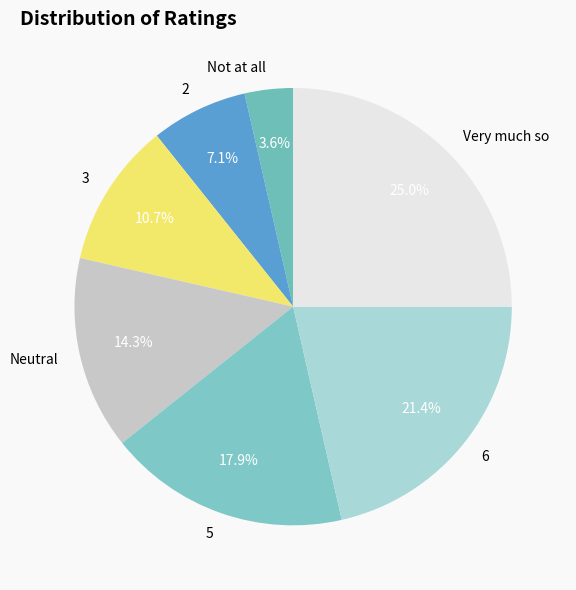

To the nearest percent, what is the combined percentage of Neutral and 5?

32%